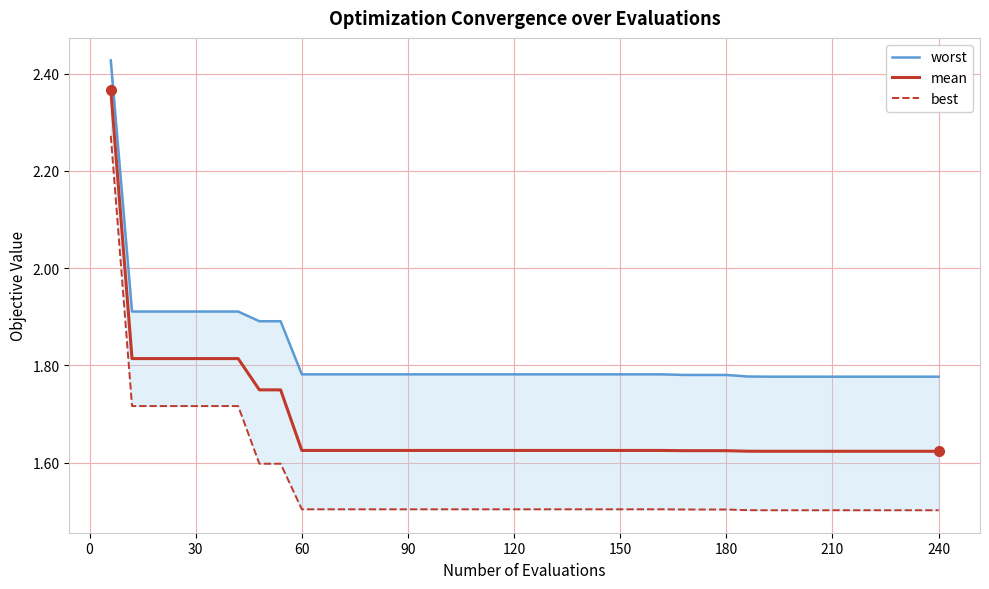

Reading left to right, what are all the values shown in this chart?

worst: 2.4	1.9	1.9	1.9	1.9	1.9	1.9	1.9	1.9	1.8	1.8	1.8	1.8	1.8	1.8	1.8	1.8	1.8	1.8	1.8	1.8	1.8	1.8	1.8	1.8	1.8	1.8	1.8	1.8	1.8	1.8	1.8	1.8	1.8	1.8	1.8	1.8	1.8	1.8	1.8
mean: 2.4	1.8	1.8	1.8	1.8	1.8	1.8	1.7	1.7	1.6	1.6	1.6	1.6	1.6	1.6	1.6	1.6	1.6	1.6	1.6	1.6	1.6	1.6	1.6	1.6	1.6	1.6	1.6	1.6	1.6	1.6	1.6	1.6	1.6	1.6	1.6	1.6	1.6	1.6	1.6
best: 2.3	1.7	1.7	1.7	1.7	1.7	1.7	1.6	1.6	1.5	1.5	1.5	1.5	1.5	1.5	1.5	1.5	1.5	1.5	1.5	1.5	1.5	1.5	1.5	1.5	1.5	1.5	1.5	1.5	1.5	1.5	1.5	1.5	1.5	1.5	1.5	1.5	1.5	1.5	1.5